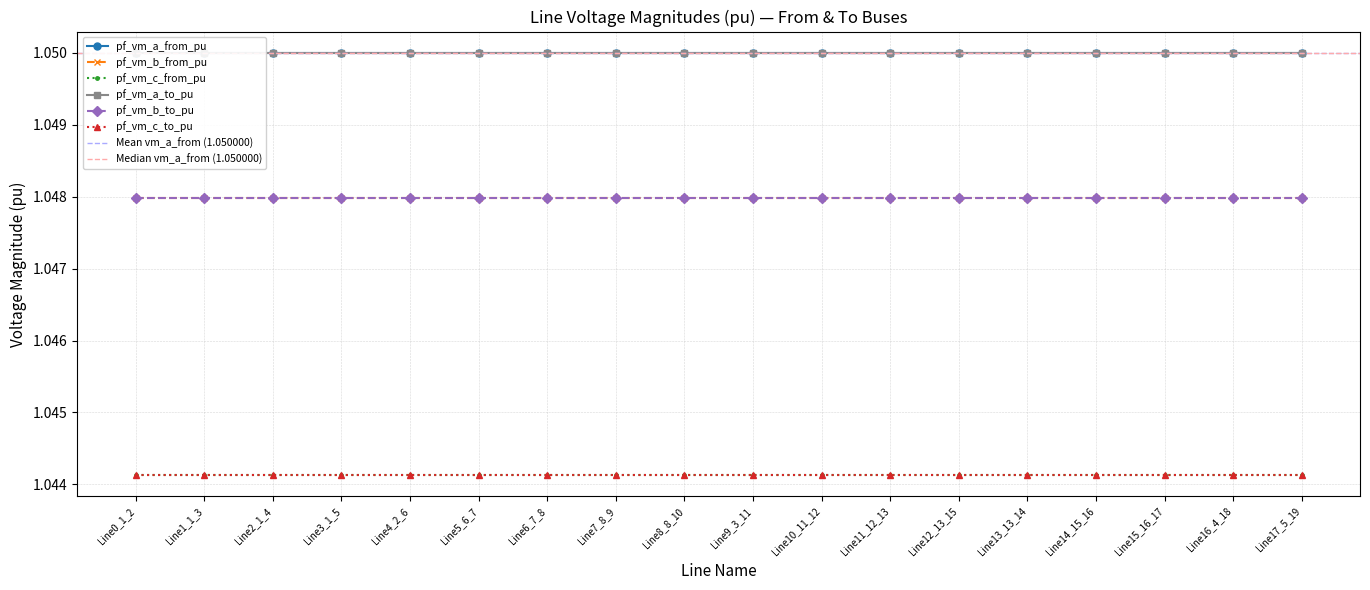

Where is the first local minimum for pf_vm_b_to_pu?

Line1_1_3